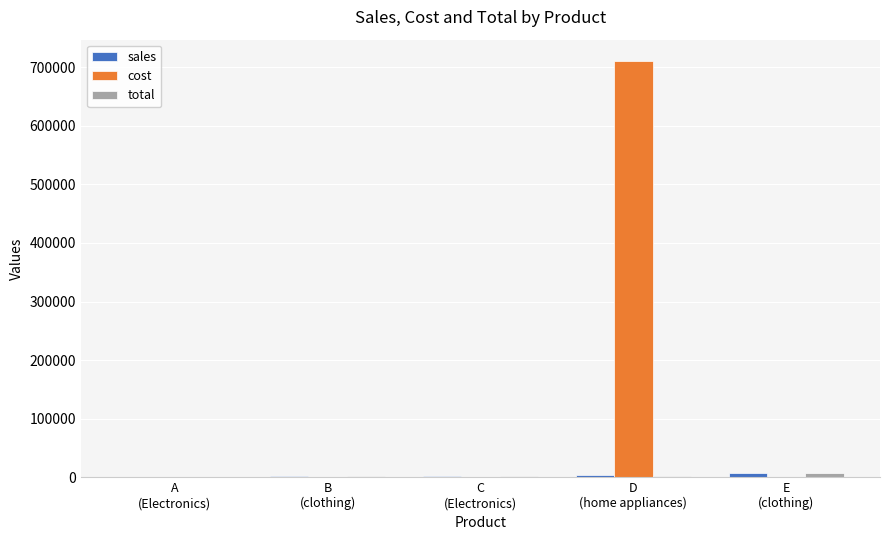

Which series has the largest total across all categories?

cost